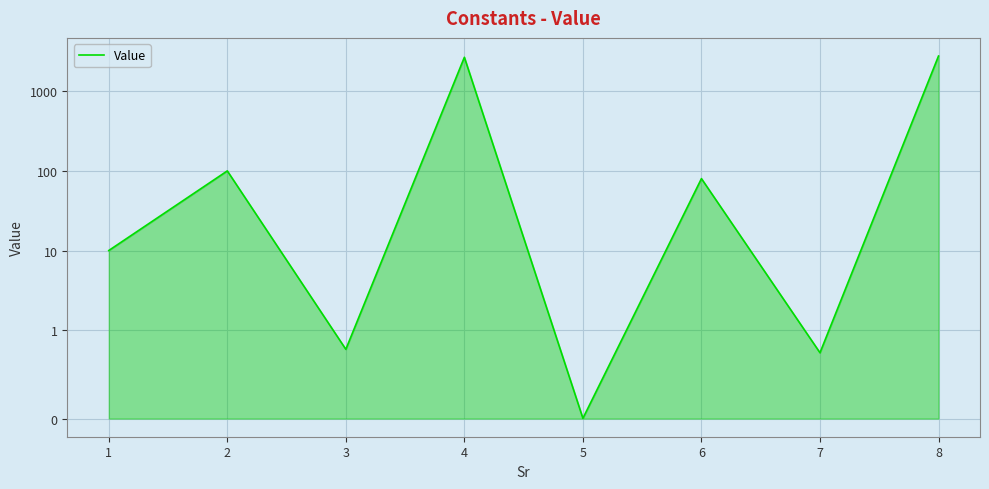

Is it true that the value at 6 is 18.9?

False